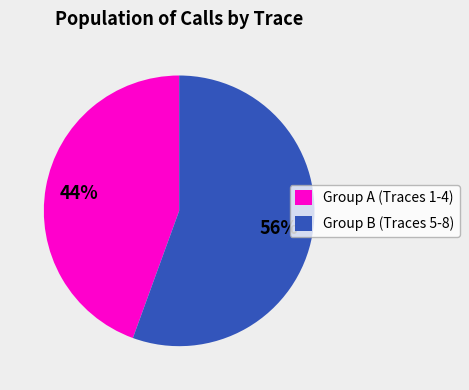

What percentage is the Group B (Traces 5-8) slice, to the nearest percent?

56%